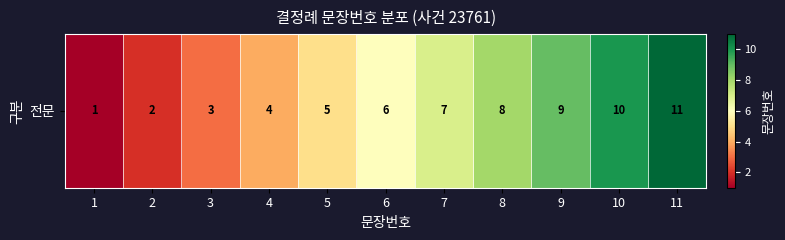

Reading left to right, transcribe all the data shown in this chart.

1	2	3	4	5	6	7	8	9	10	11